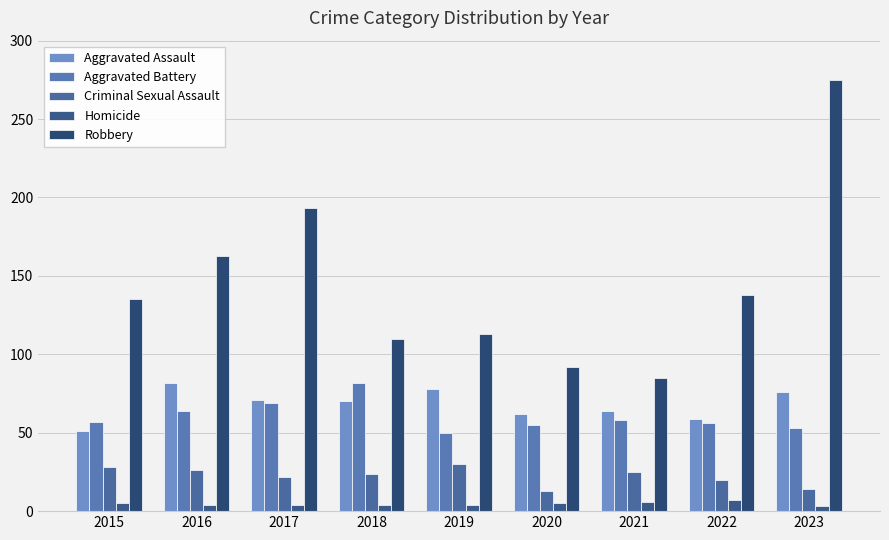

What is the sum of all Robbery values?

1304